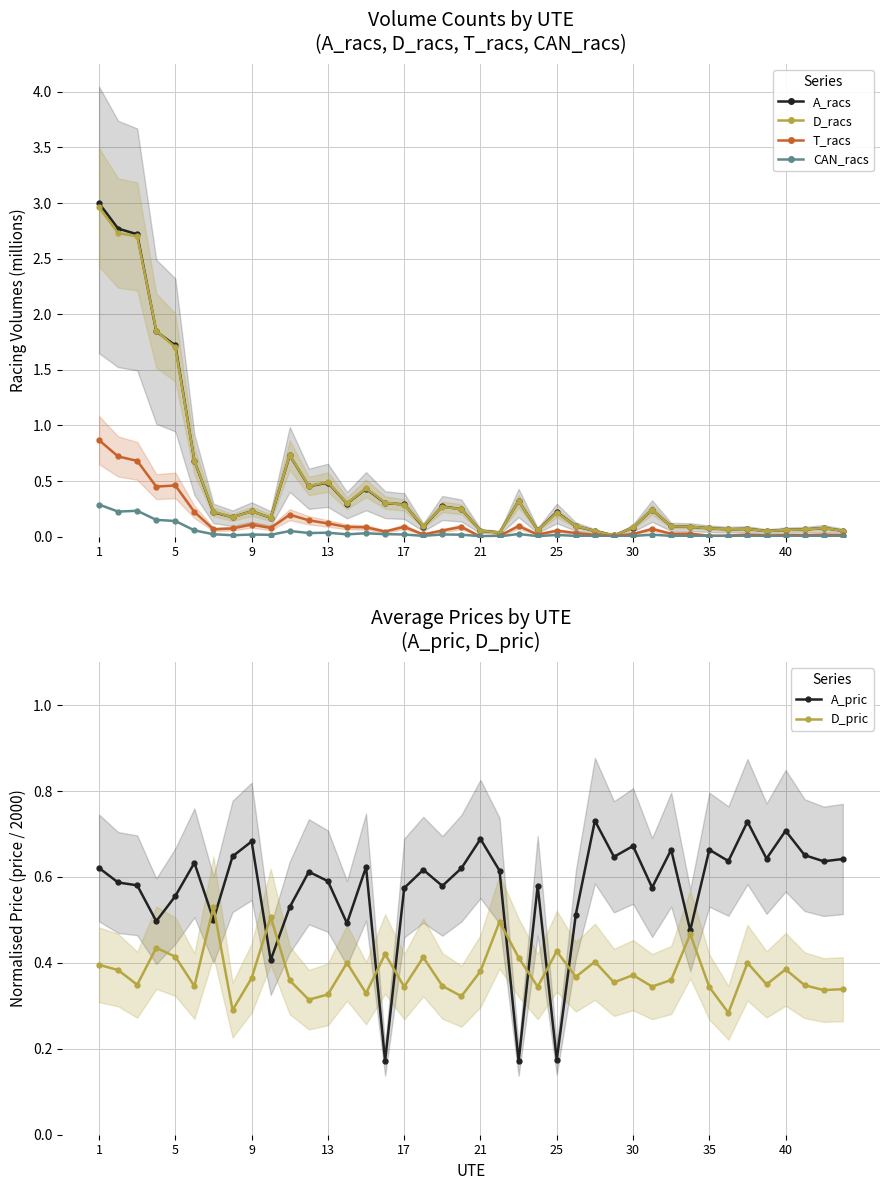

Between 19 and 16, which is larger?

16